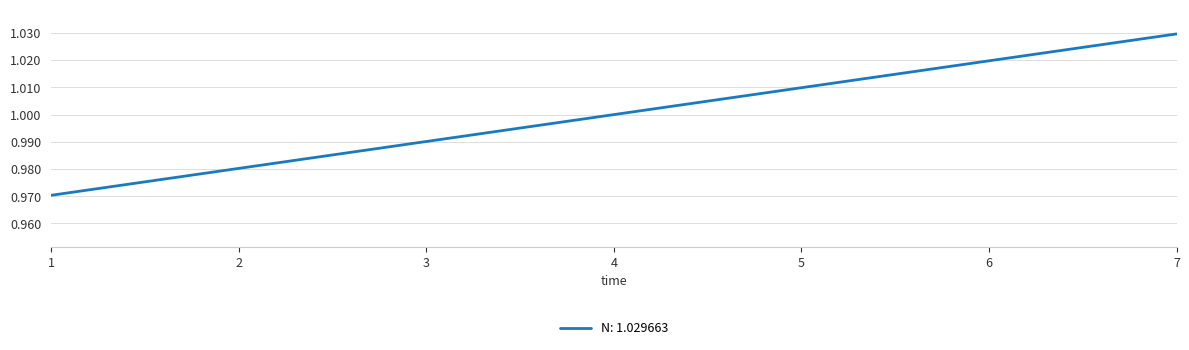

Does the chart display data point markers on the line(s)?

No